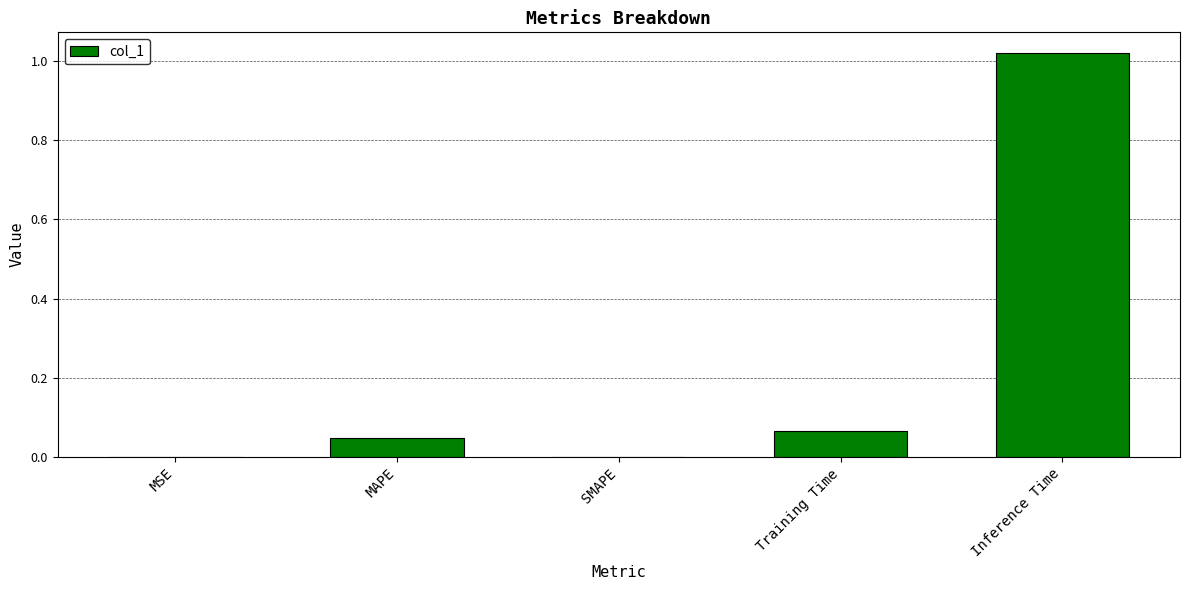

At which category does the chart reach its peak across all series?

Inference Time